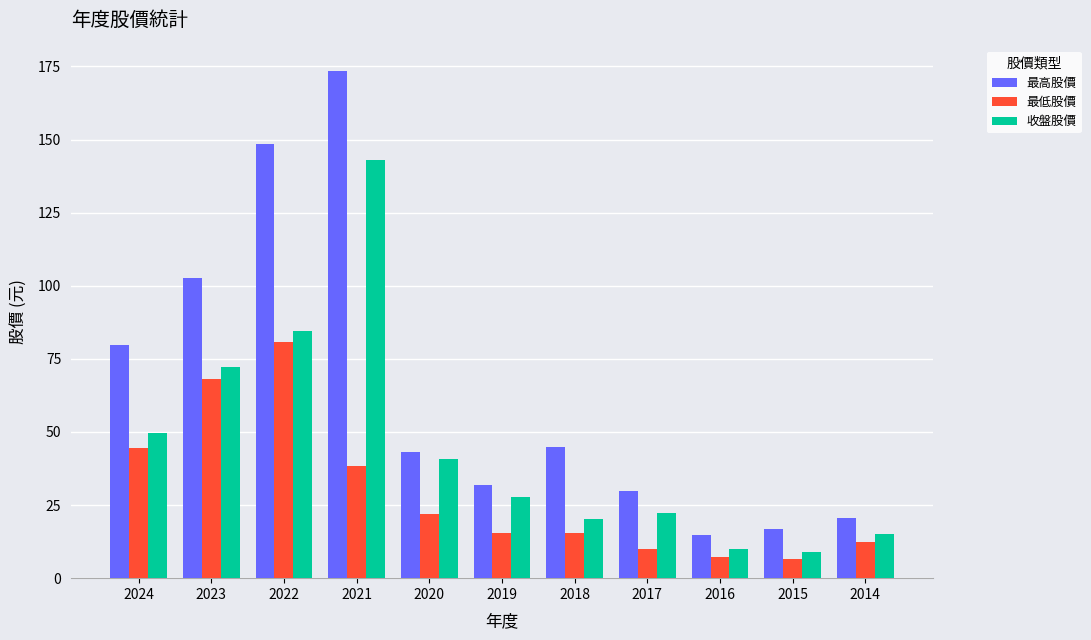

What is the value of the 最高股價 bar at the 4th from the left?

173.5